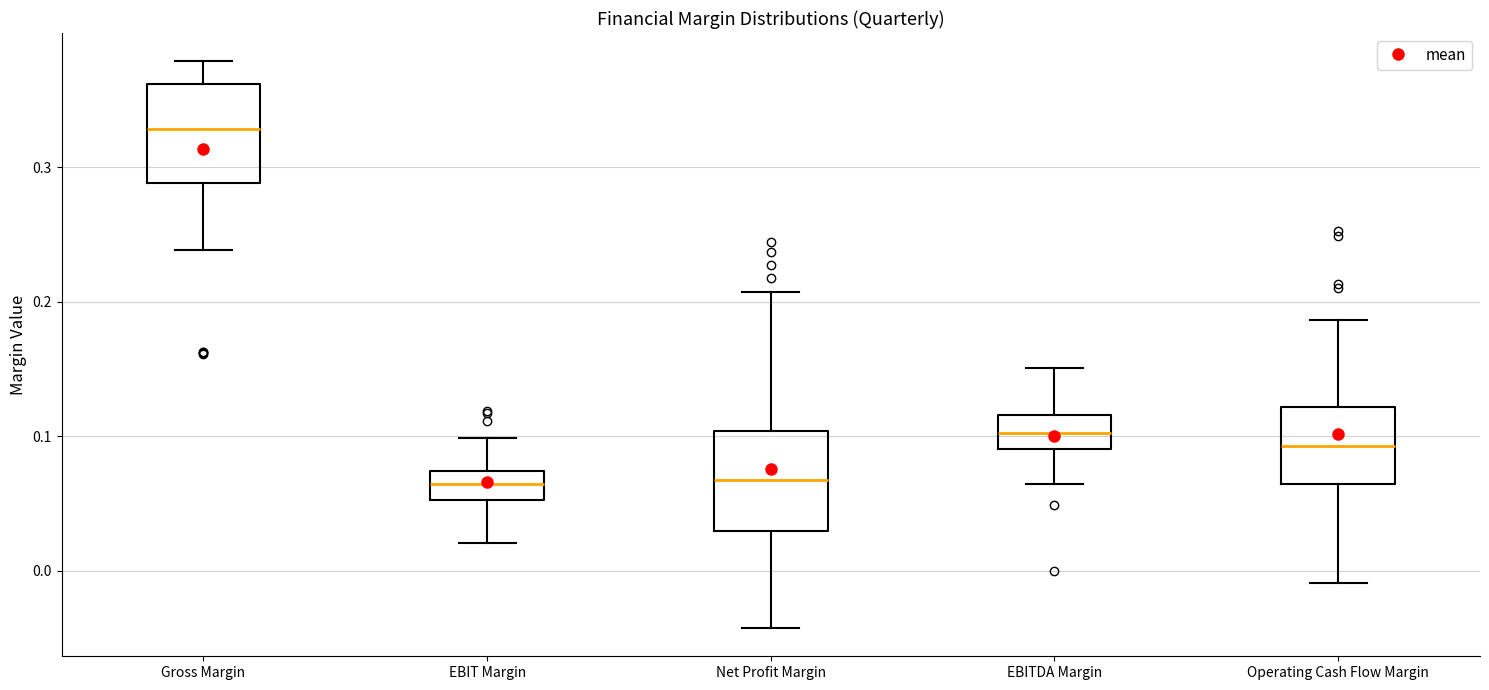

Reading left to right, read every box against the y-axis: the position of its median line, the range the box covers, and the ends of its whiskers. The values are not printed on the chart, so give them approximately, as read against the axis.

Gross Margin: median 0.33, box 0.29 to 0.36, whiskers 0.24 to 0.38
EBIT Margin: median 0.06, box 0.05 to 0.07, whiskers 0.02 to 0.10
Net Profit Margin: median 0.07, box 0.03 to 0.10, whiskers -0.04 to 0.21
EBITDA Margin: median 0.10, box 0.09 to 0.12, whiskers 0.06 to 0.15
Operating Cash Flow Margin: median 0.09, box 0.06 to 0.12, whiskers -0.01 to 0.19